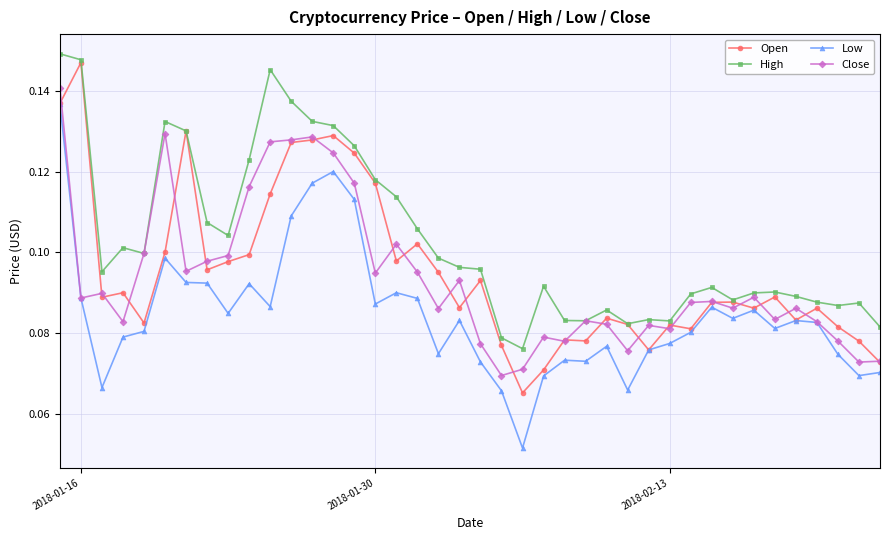

Which series has the largest total across all categories?

High